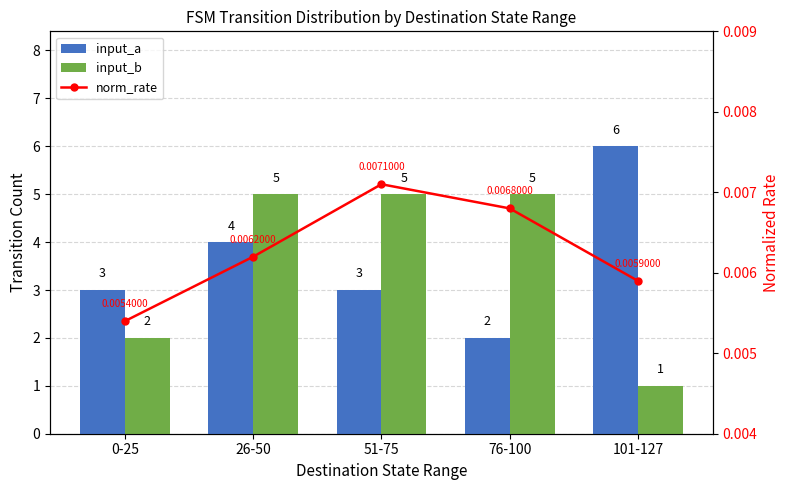

Which has a higher value, 26-50 or 76-100?

26-50